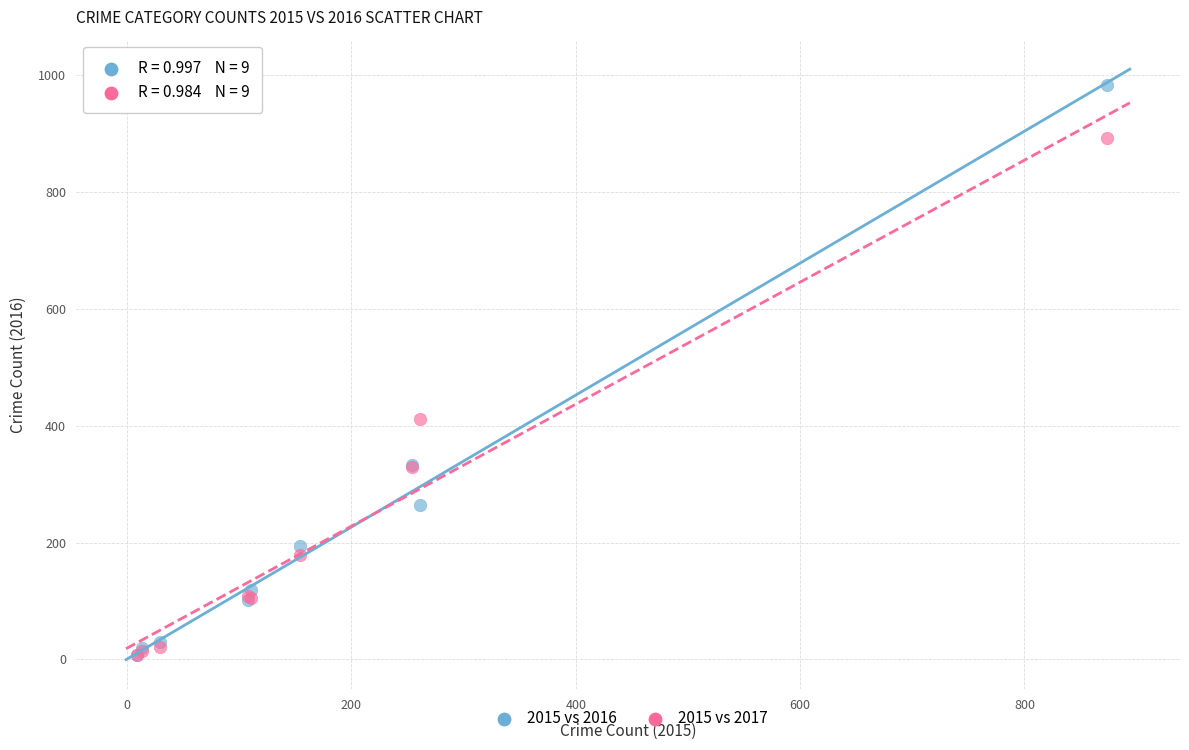

In the 2015 vs 2016 series, what Y value is closest to 495?

333